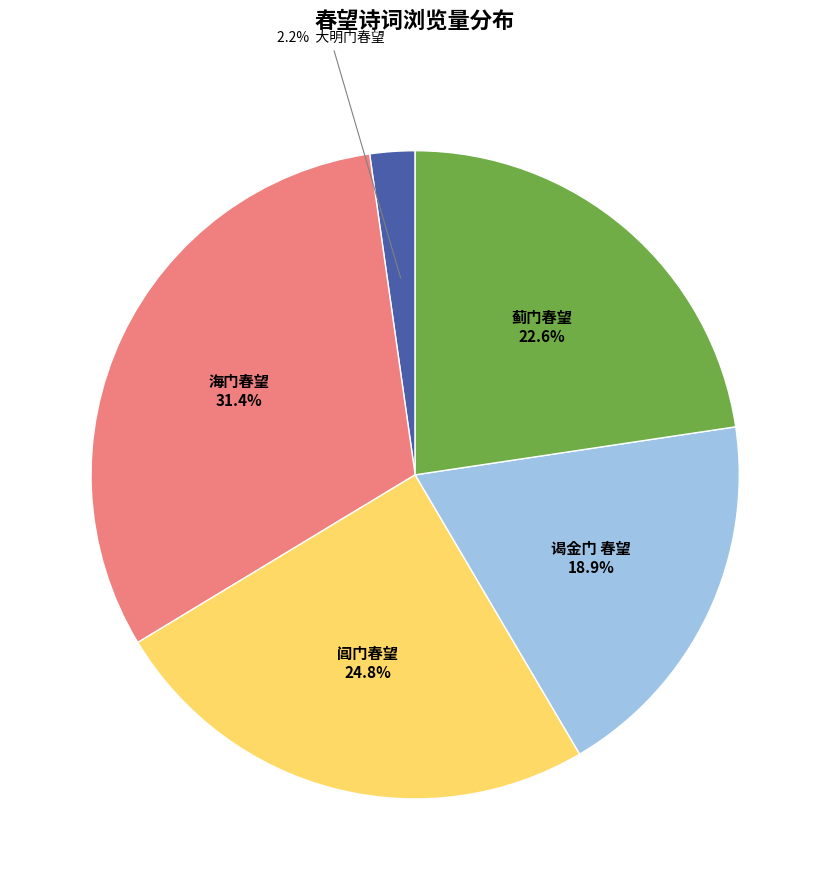

How many segments does this pie chart have?

5